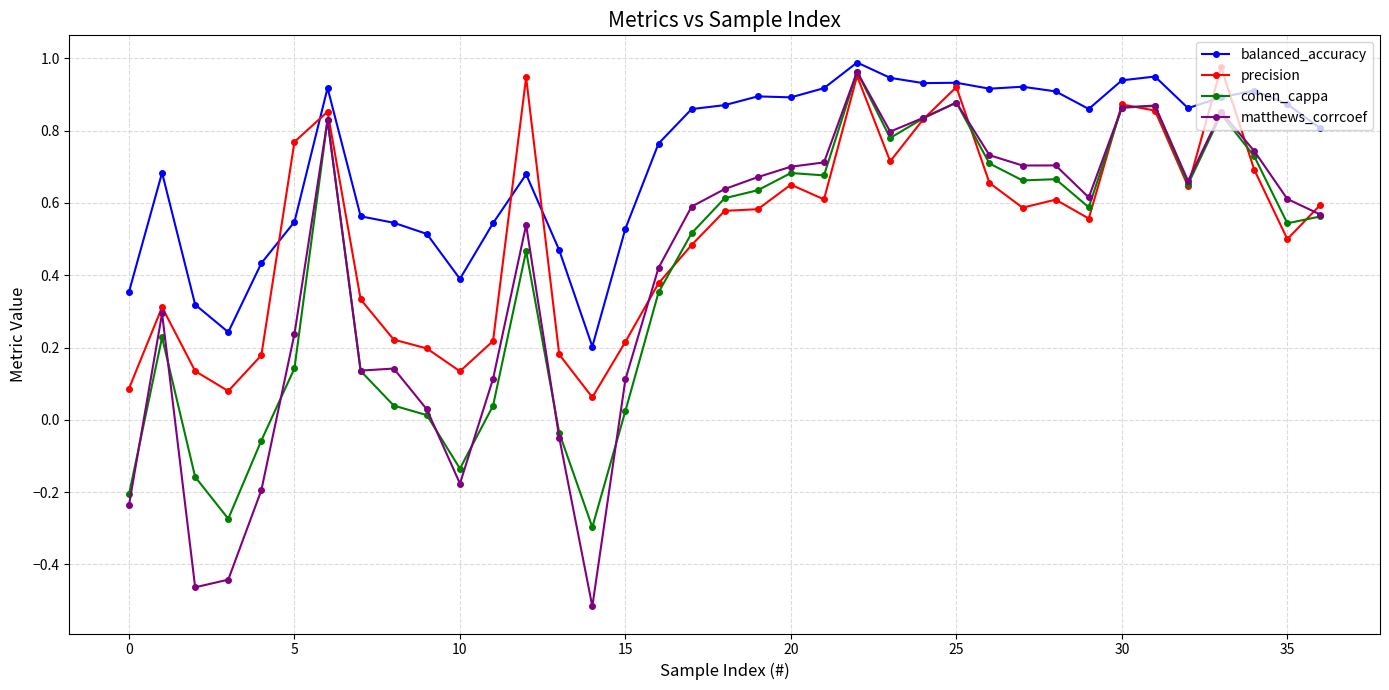

How many distinct data groups are displayed?

4